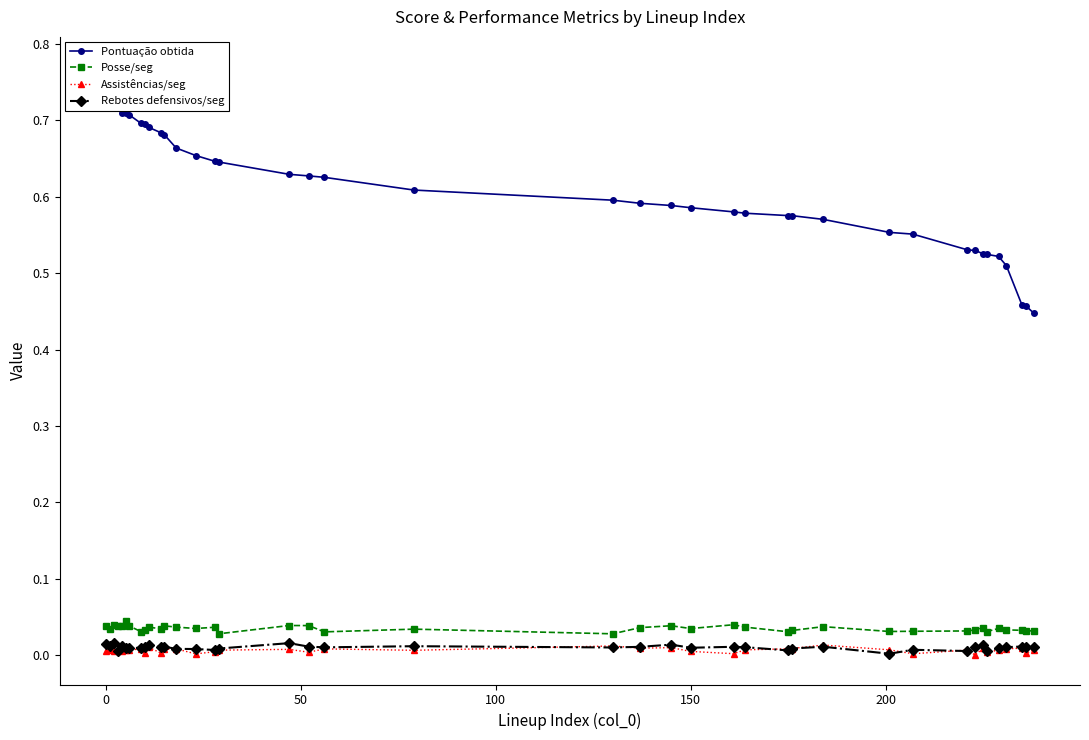

Is this an area chart (filled region under the line)?

No